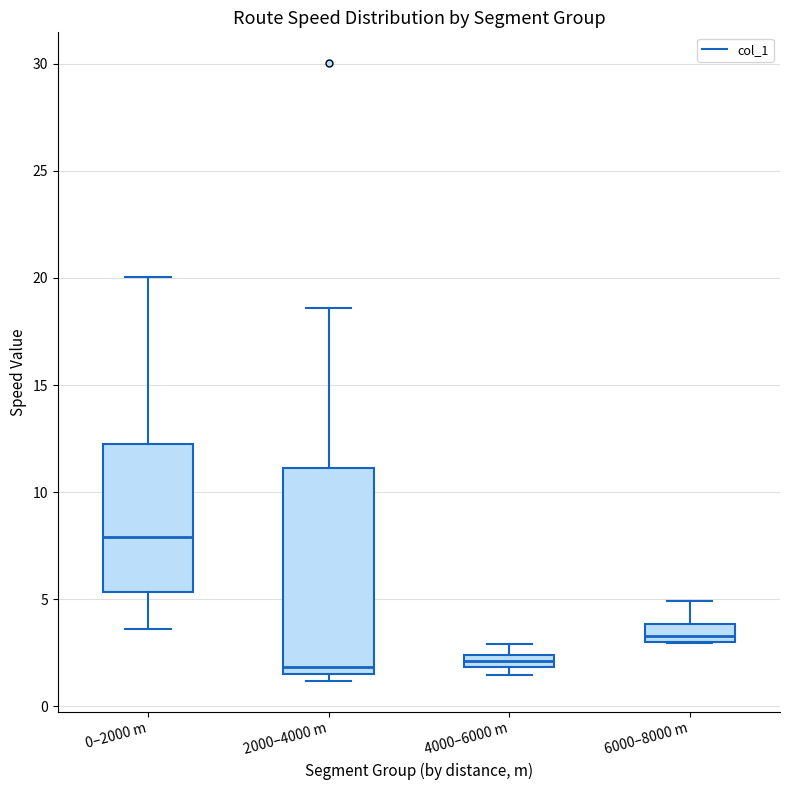

Where does the median line of the box for 2000–4000 m sit on the y-axis? The values are not printed on the chart, so give them approximately, as read against the axis.

2.0